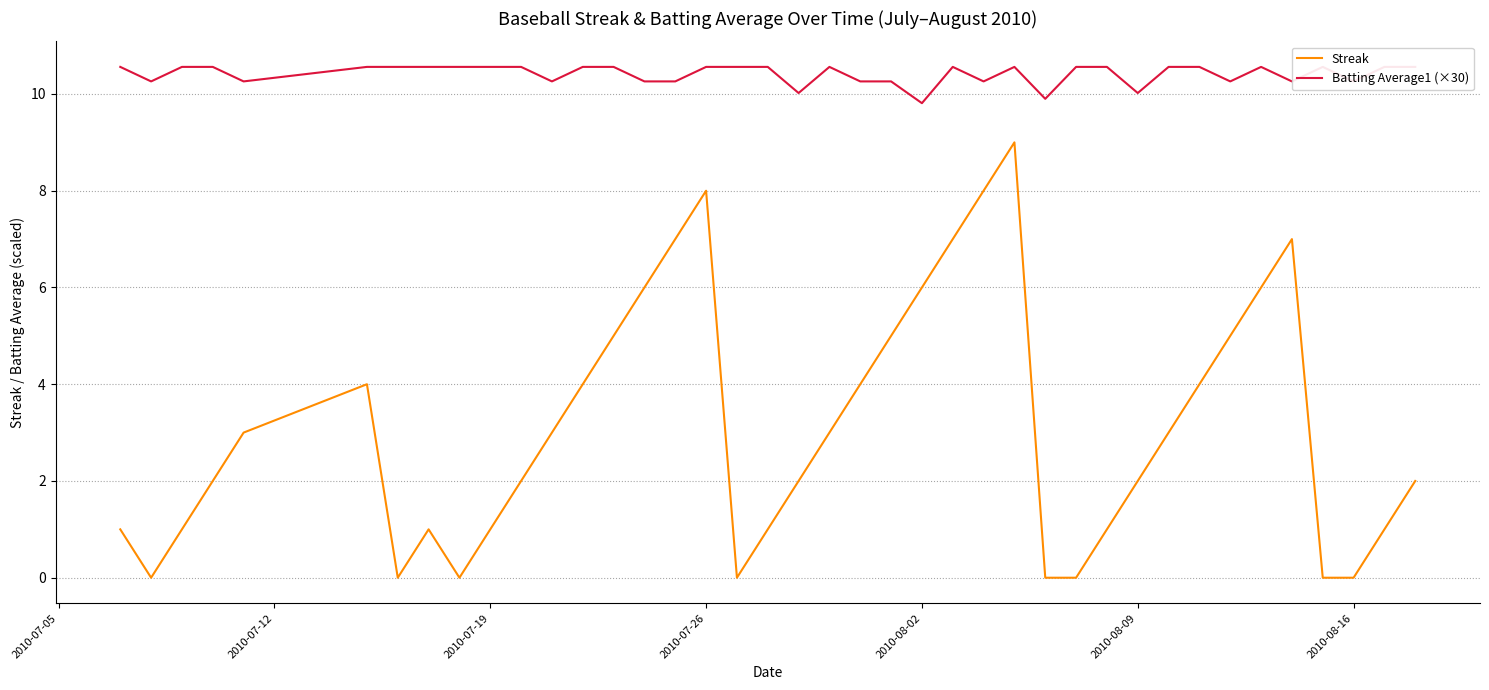

How many lines are shown in the chart?

2